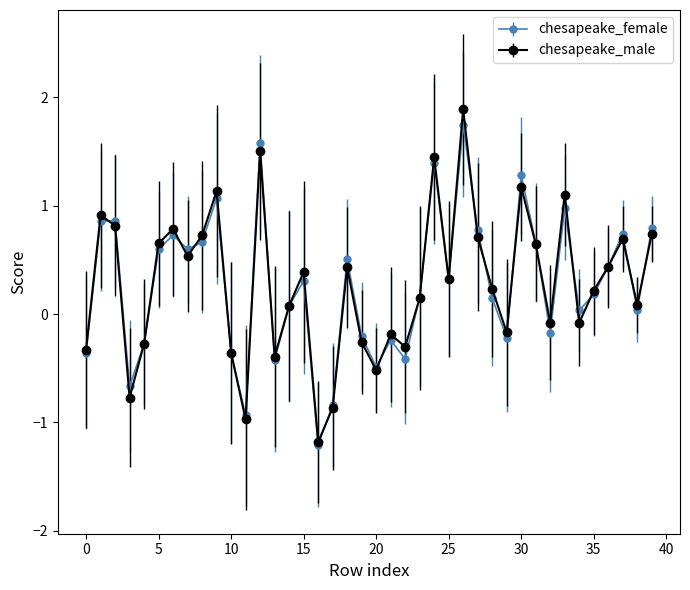

What is the value of the chesapeake_male point at the 1st from the left?

-0.3